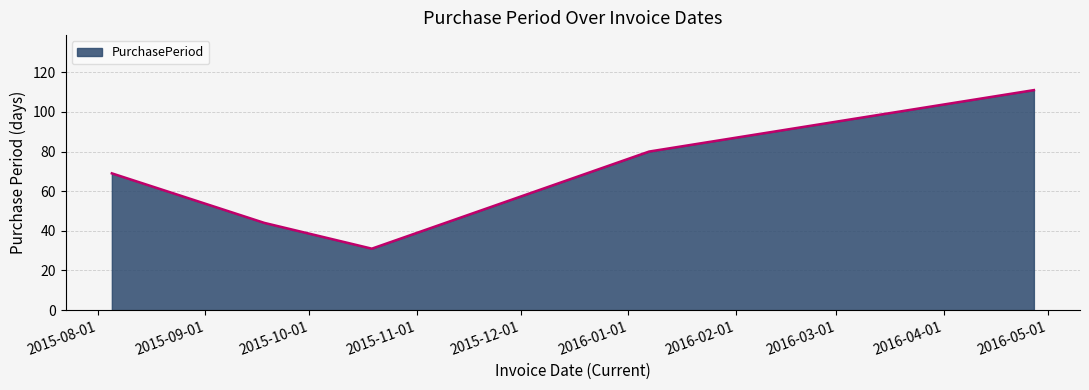

How many lines are shown in the chart?

1